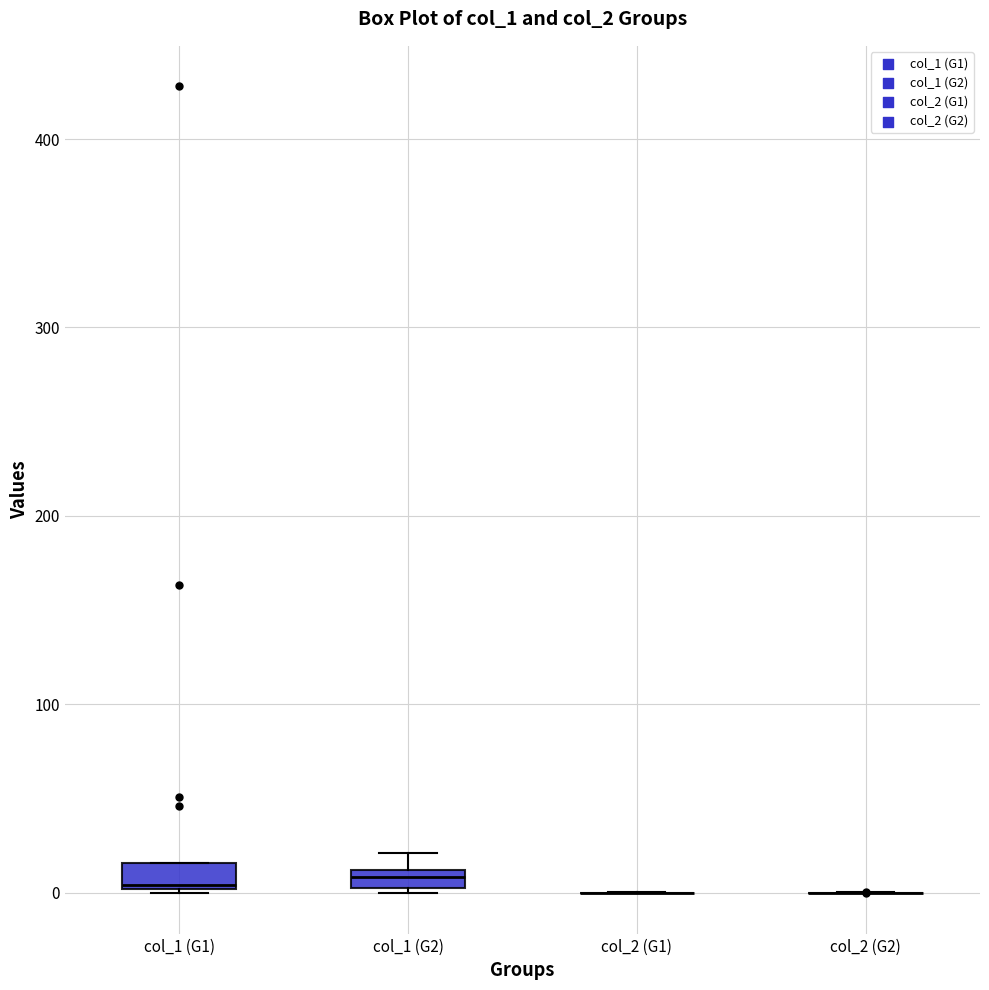

Where is the upper edge of the box for col_1 (G2) on the y-axis? The values are not printed on the chart, so give them approximately, as read against the axis.

10